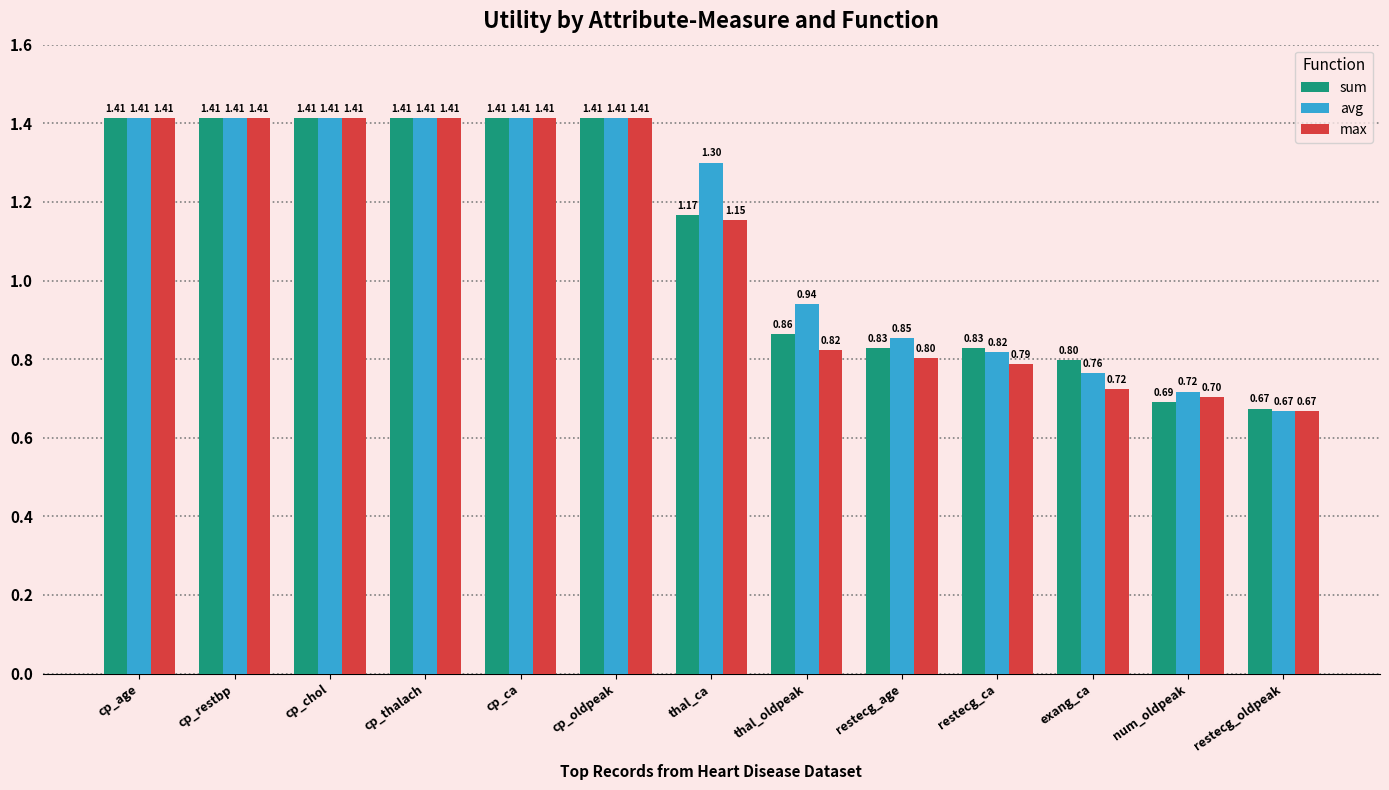

True or false: sum has a value of 0.2 at restecg_oldpeak.

False